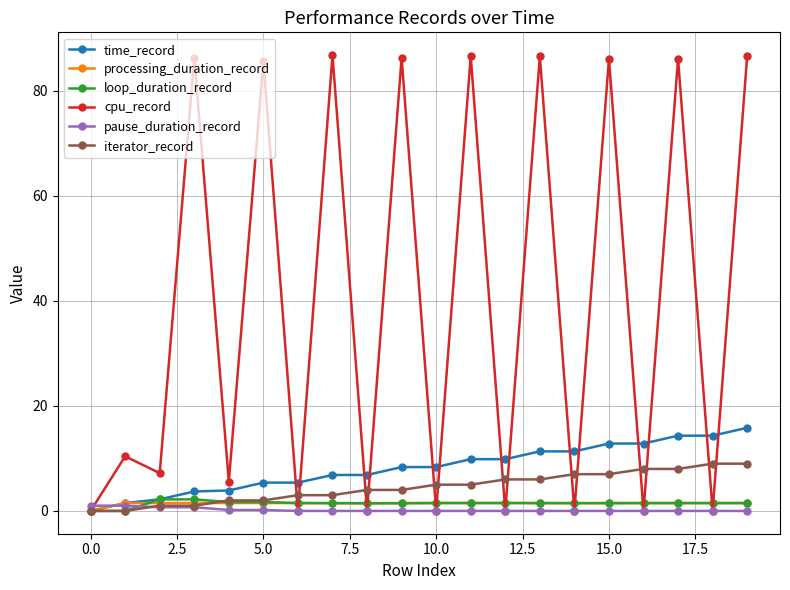

What is the value of the iterator_record point at the 17th from the left?

8.0